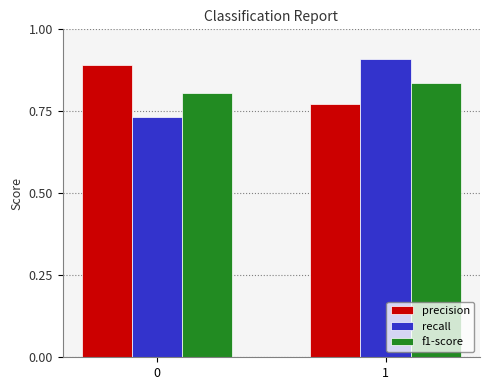

What are all the series names shown in the legend?

precision, recall, f1-score